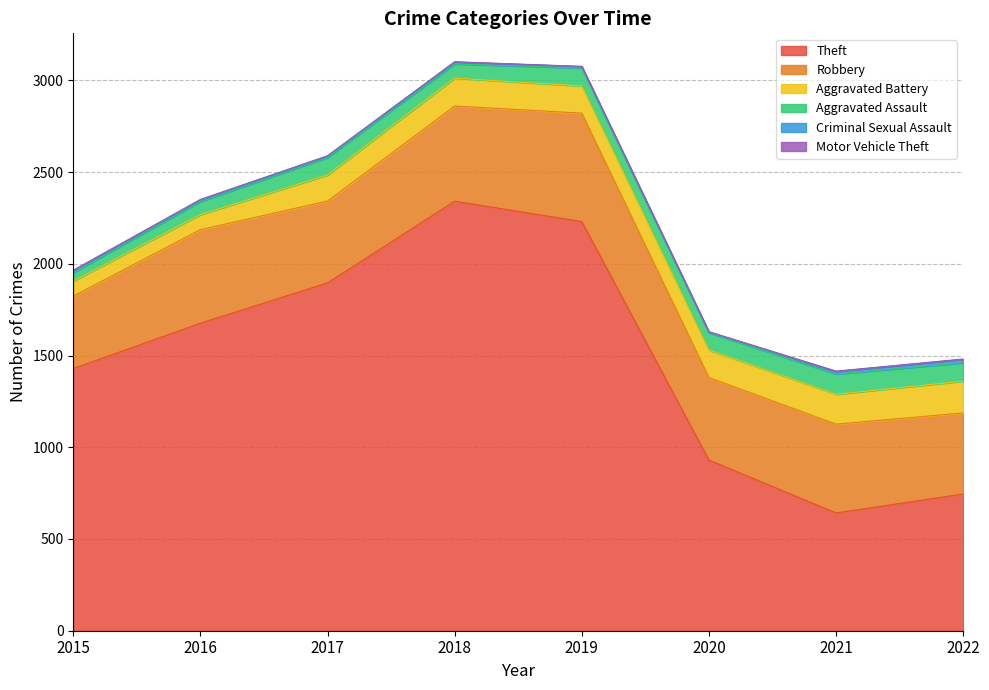

True or false: Aggravated Assault has more than 0 interior local peaks.

True